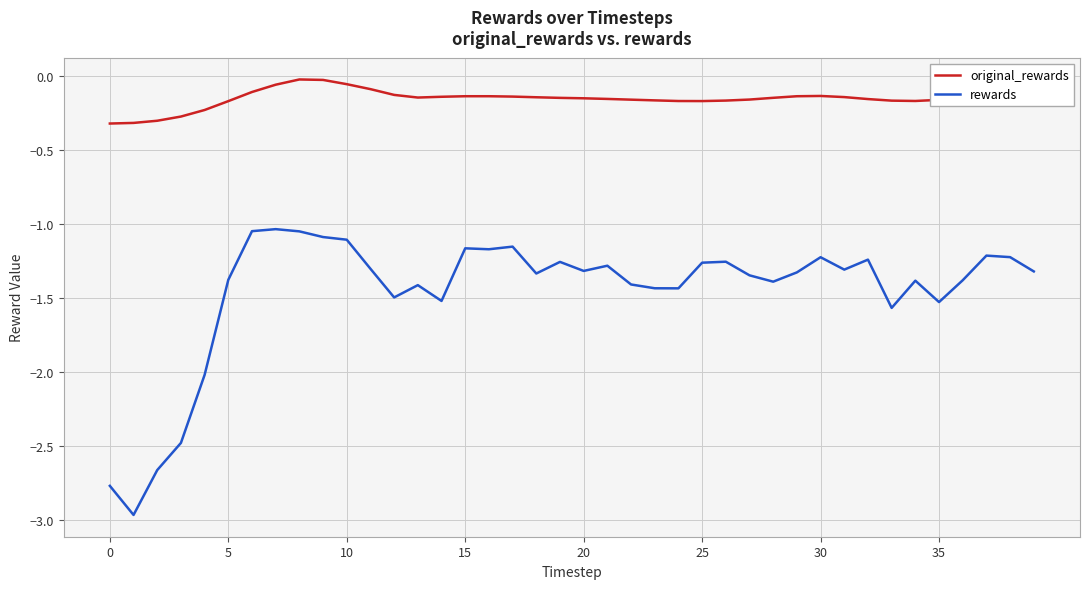

Which series has the largest range (max minus min)?

rewards